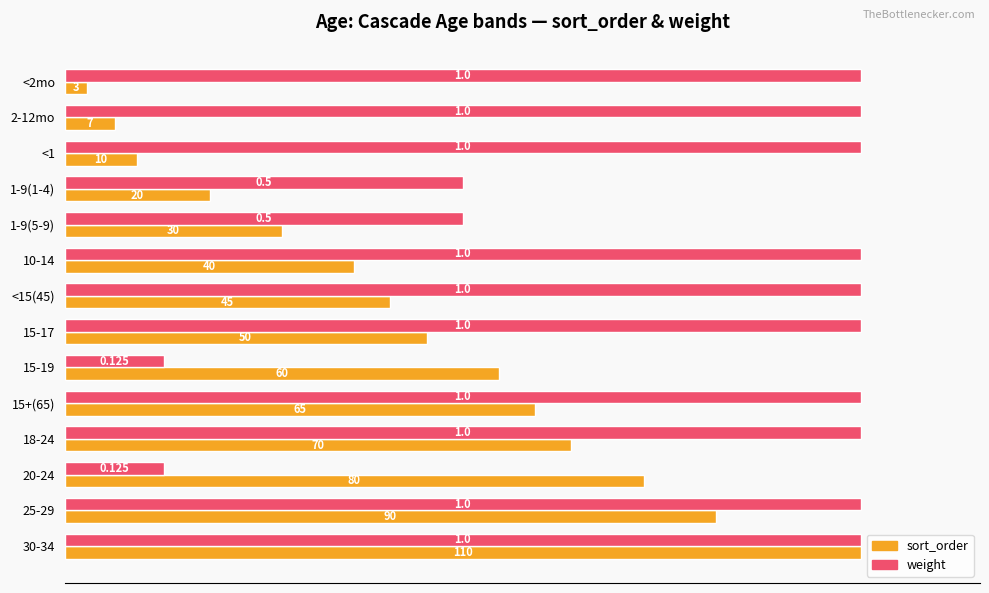

Which series has the largest range (max minus min)?

sort_order